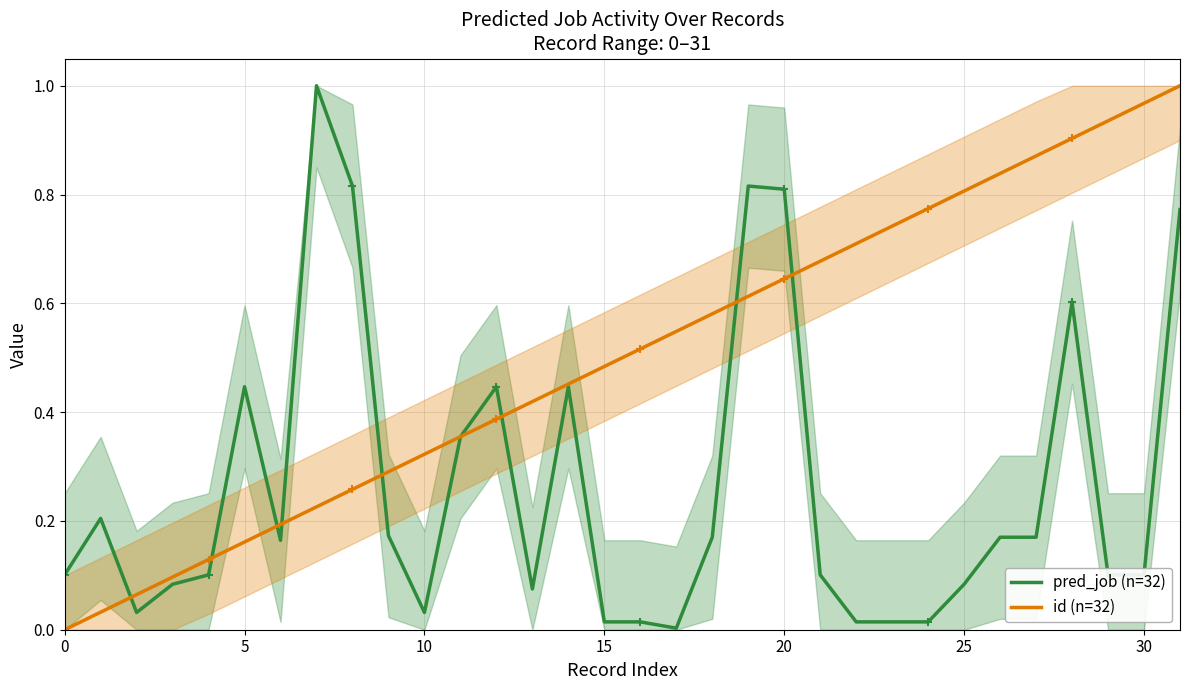

What is the difference between the maximum and minimum values in the id (n=32) series?

1.0